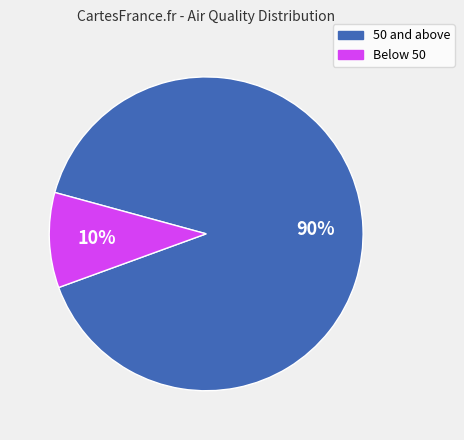

Rank the categories by value from lowest to highest.

Below 50, 50 and above